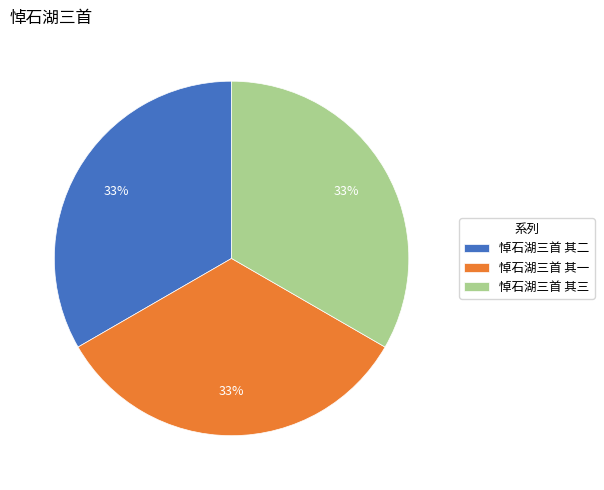

Is the sum of 悼石湖三首 其三 and 悼石湖三首 其一 greater than half?

Yes